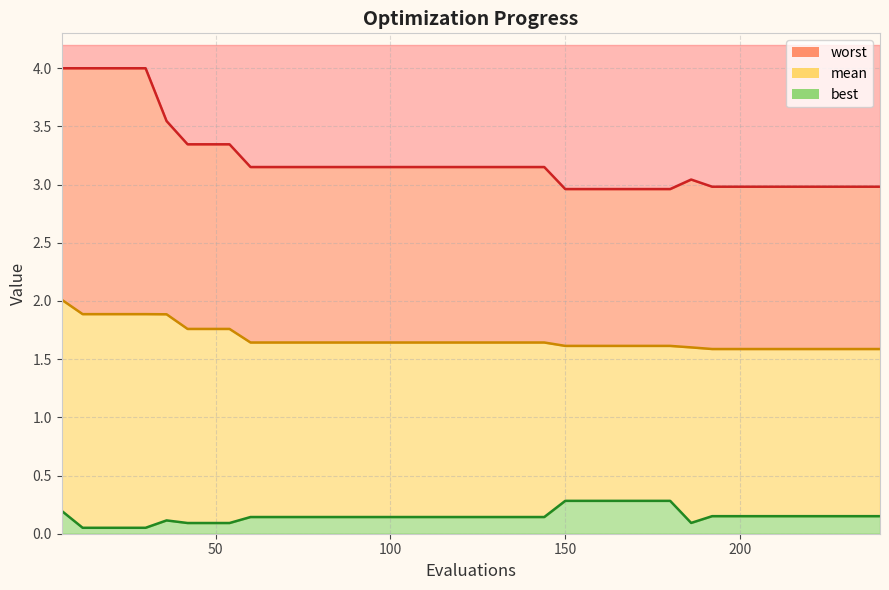

Where is the first local maximum for best?

36